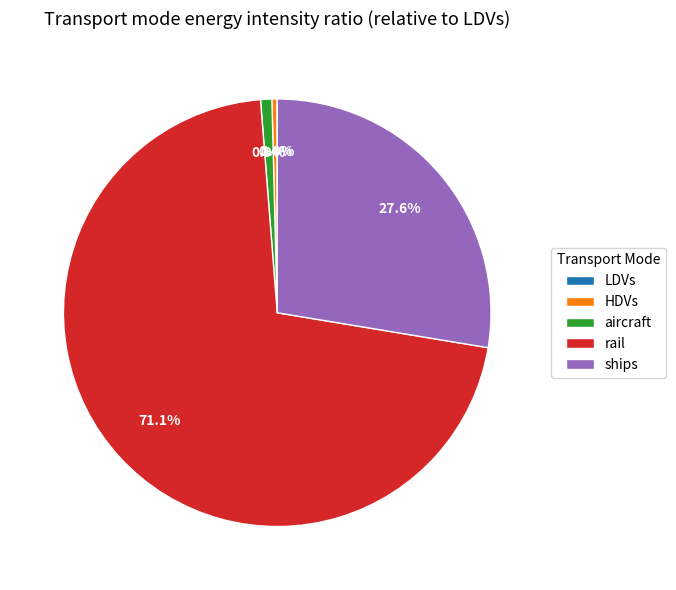

The aircraft slice represents 1% of the pie. True or false?

True